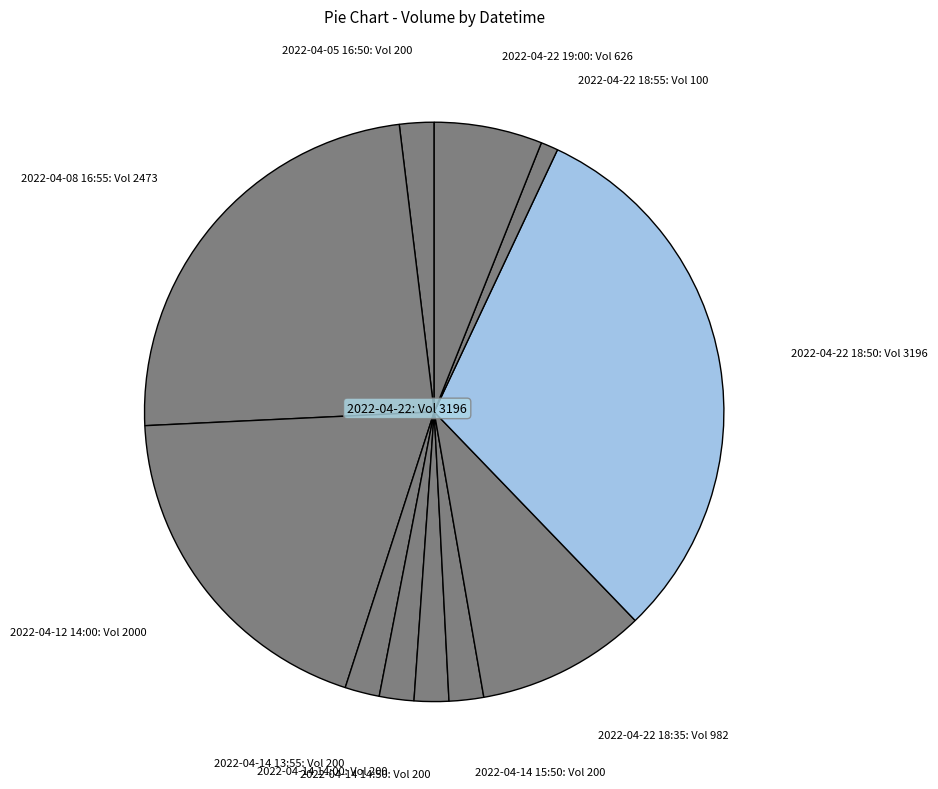

The 2022-04-22 18:55 slice represents 1% of the pie. True or false?

True